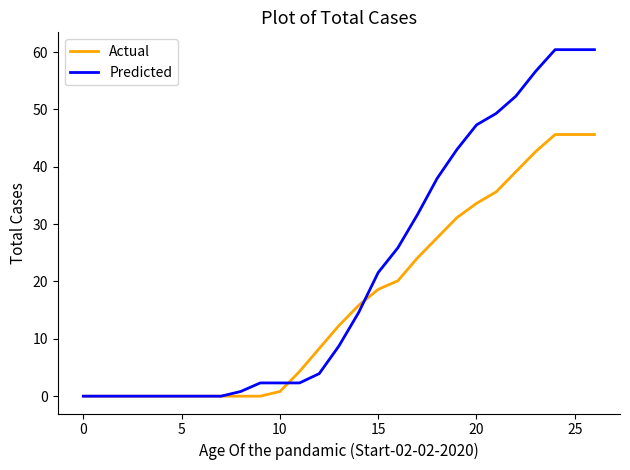

Which series has the largest range (max minus min)?

Predicted